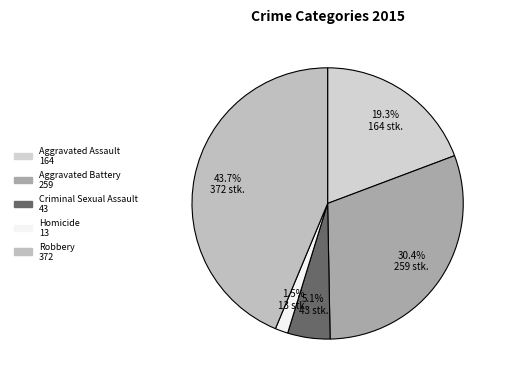

Is there any slice that represents more than half of the pie?

No